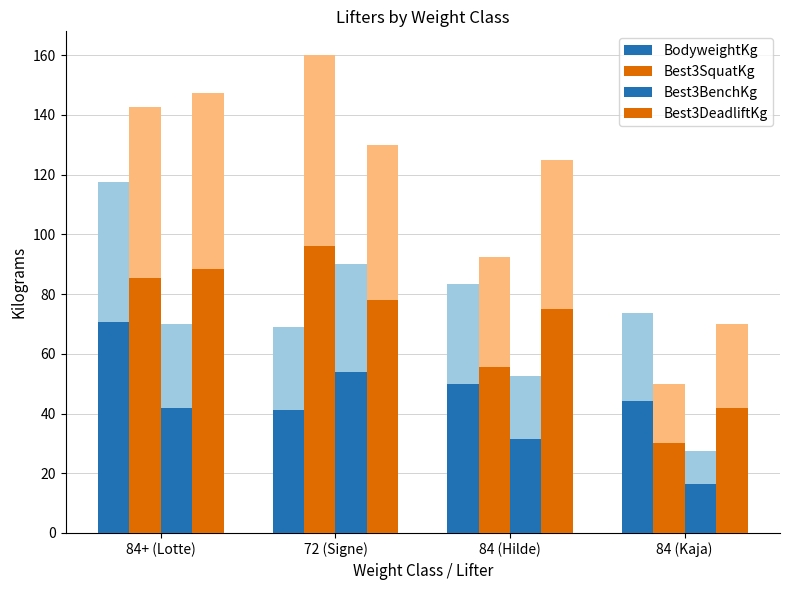

Where is Best3DeadliftKg nearest to the value 65?

84 (Hilde)